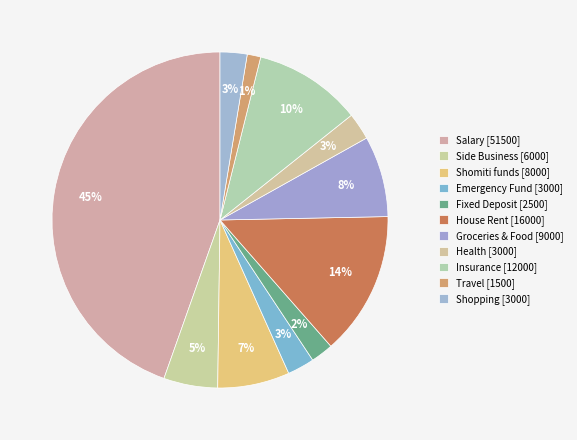

How many slices are in this pie chart?

11